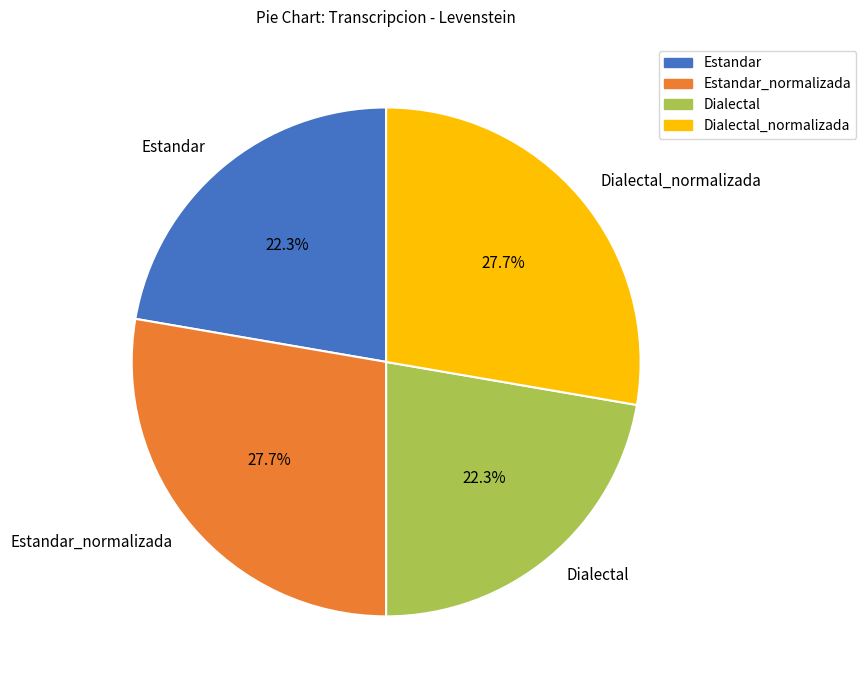

Approximately how many times larger is the value at Dialectal_normalizada compared to Dialectal?

1.2